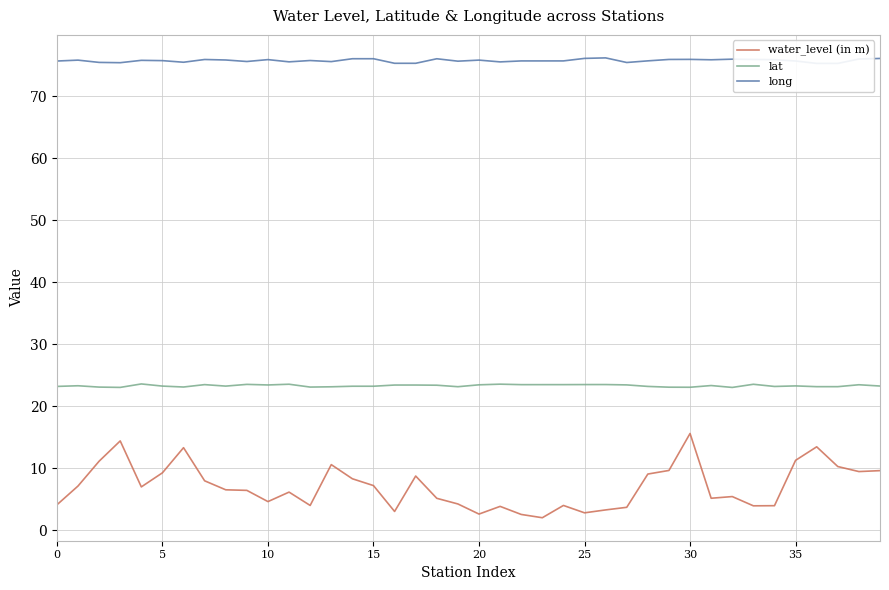

What is the sum of all lat values?

932.8